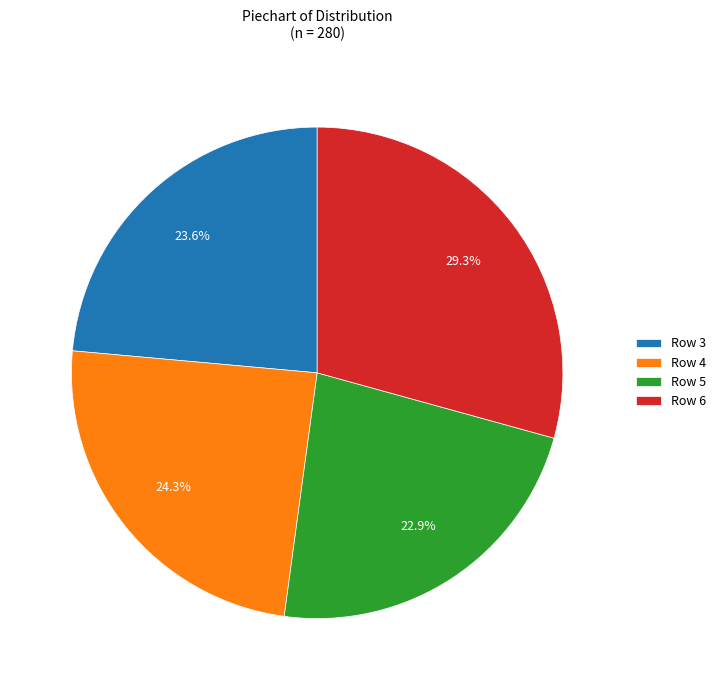

Approximately how many times larger is the value at Row 3 compared to Row 6?

0.8